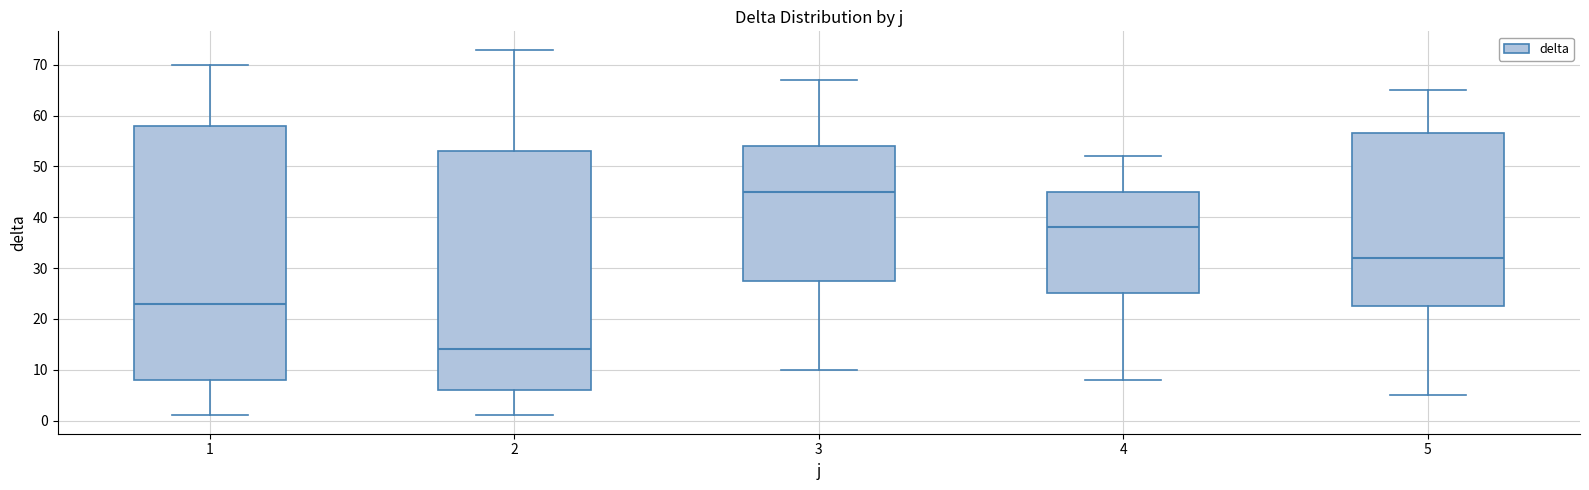

Which box has the highest median line?

3